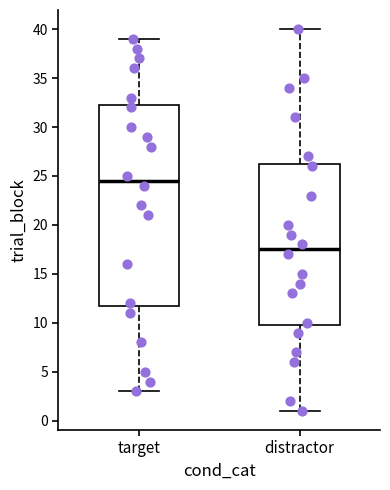

Reading left to right, read every box against the y-axis: the position of its median line, the range the box covers, and the ends of its whiskers. The values are not printed on the chart, so give them approximately, as read against the axis.

target: median 24.5, box 12.0 to 32.5, whiskers 3.0 to 39.0
distractor: median 17.5, box 10.0 to 26.5, whiskers 1.0 to 40.0